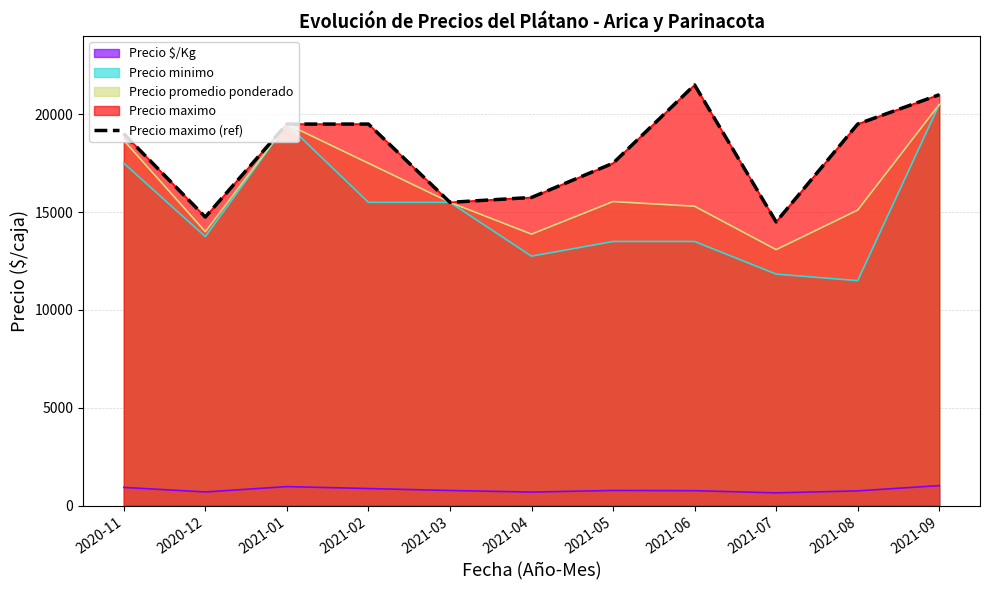

What is the difference between the maximum and minimum values?

7000